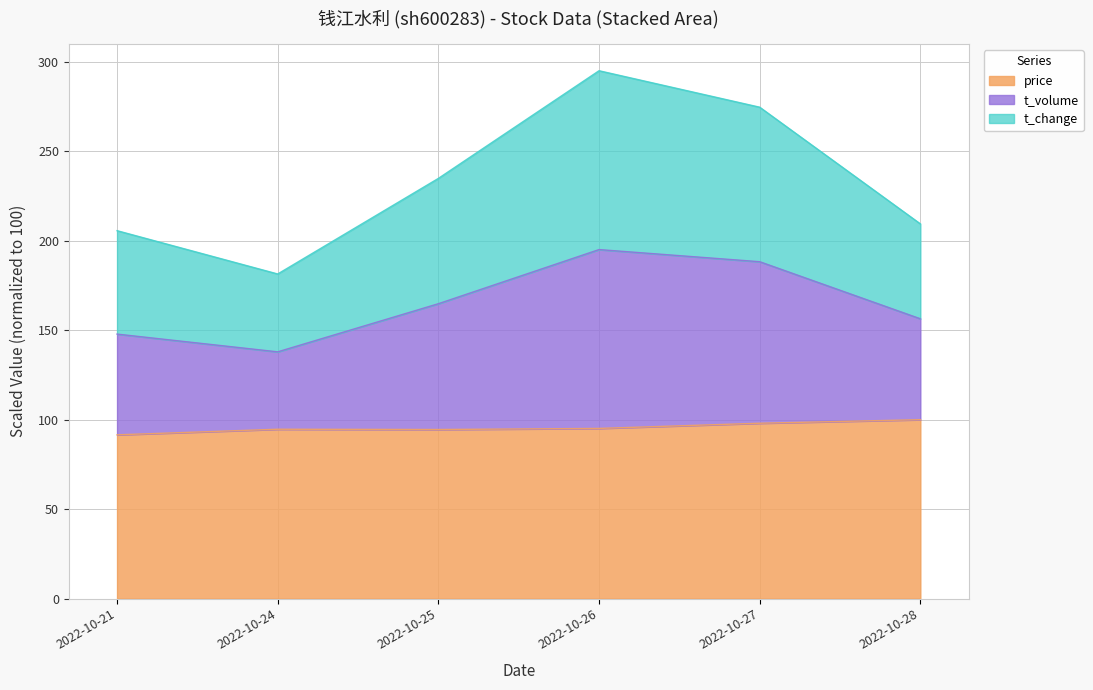

At which label does volume reach its peak?

2022-10-26